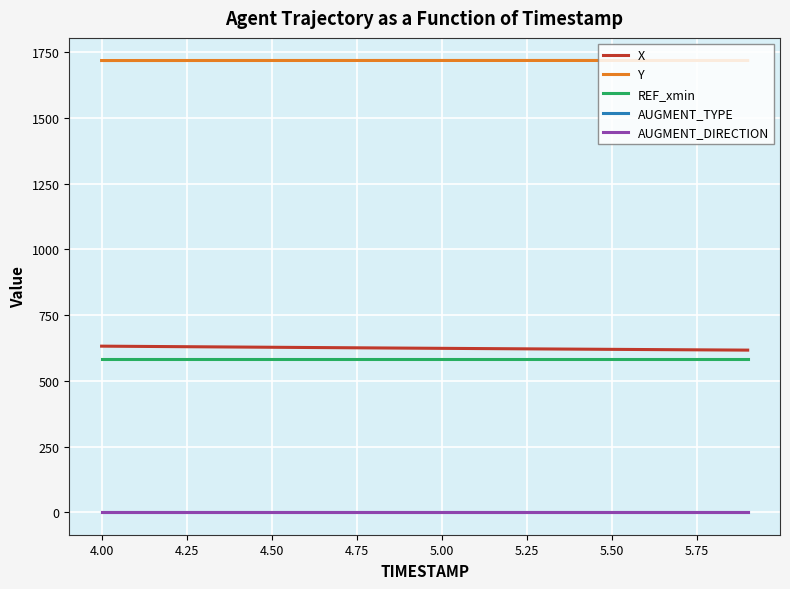

Where does the X series first go above 624?

4.00